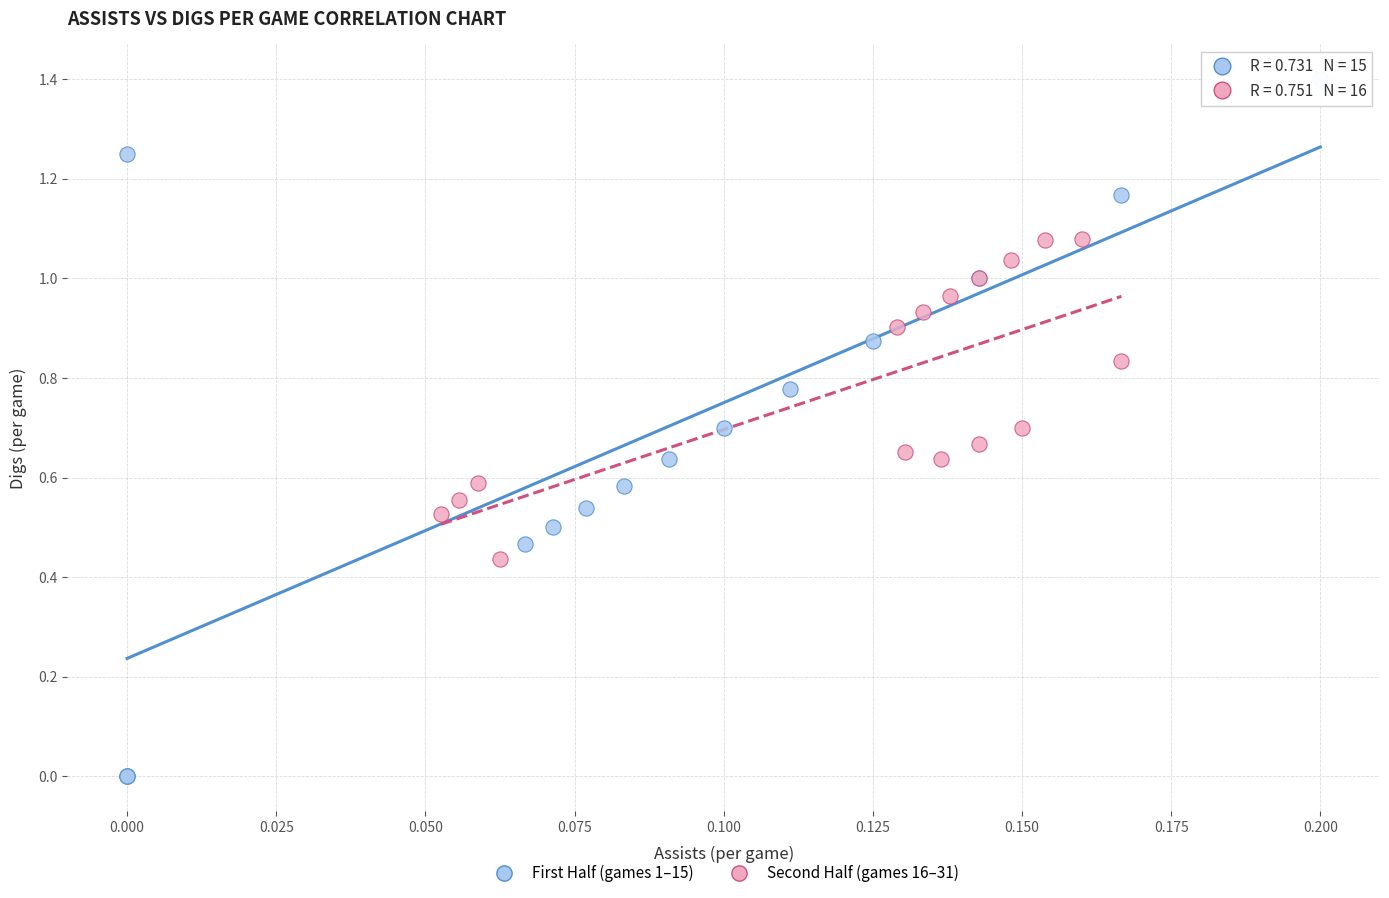

Which series has the largest Y range (max minus min)?

First Half (games 1–15)